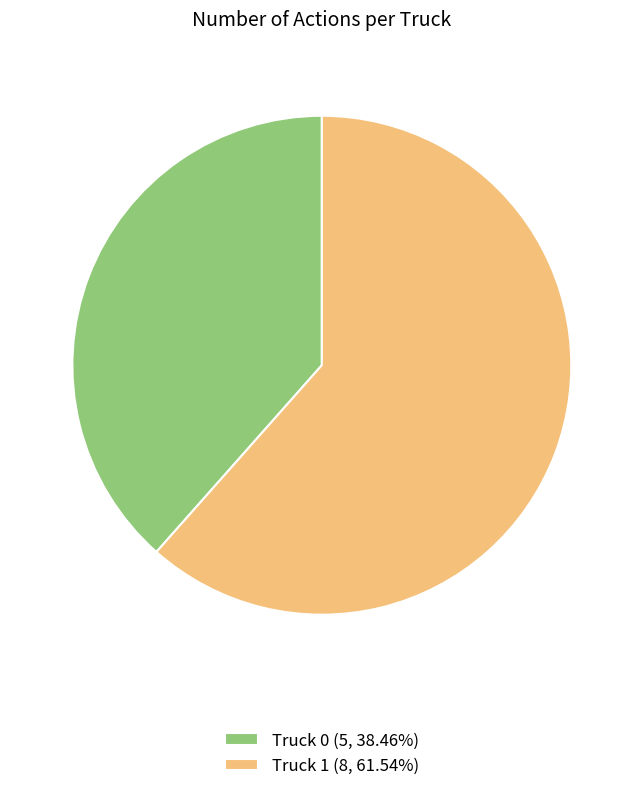

What is the smallest slice in the pie chart?

Truck 0